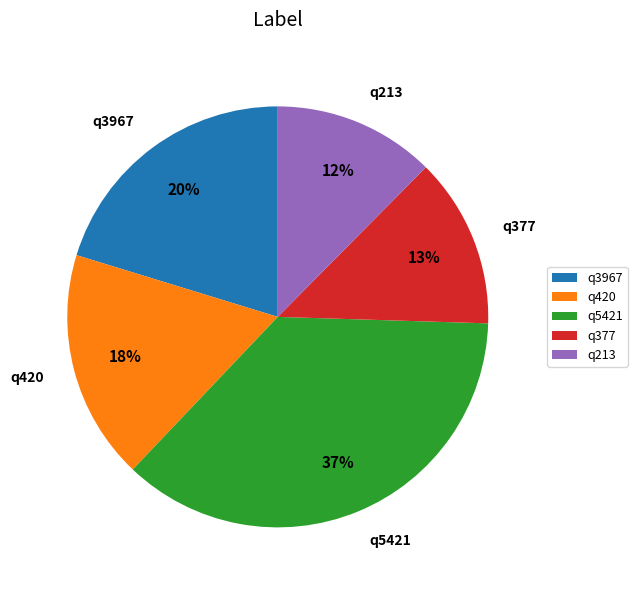

Which slice is the smallest?

q213